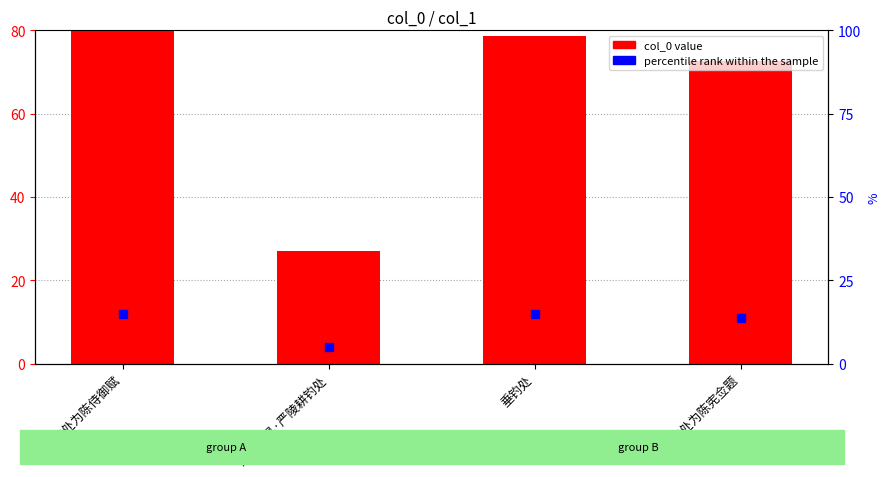

What is the change in value from 环溪钓处为陈侍御赋 to 过桐庐县·严陵耕钓处?

-53.0